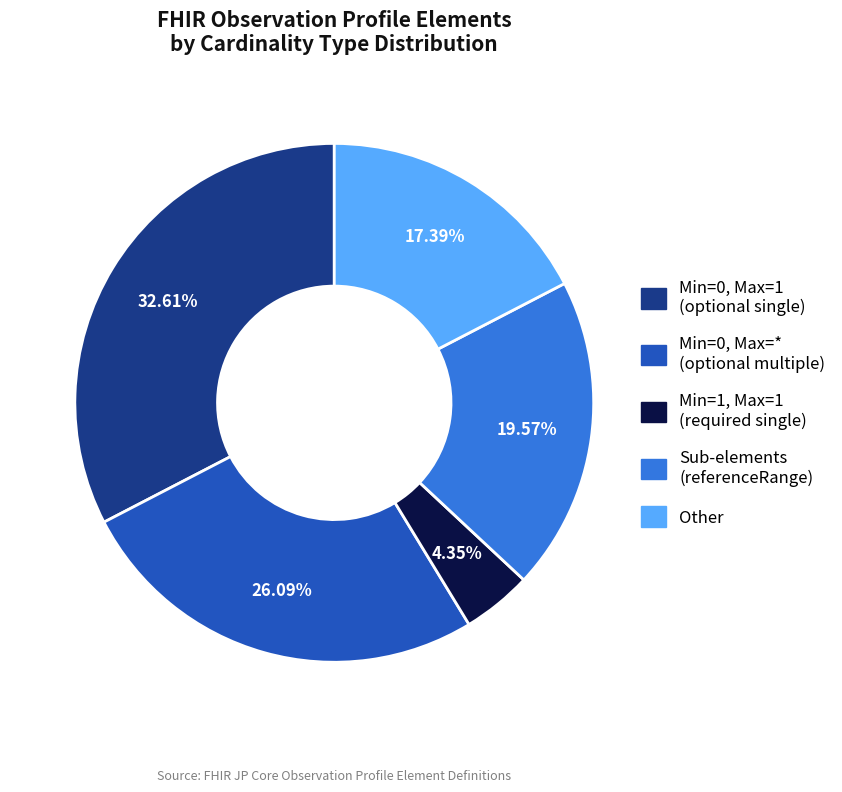

Is there any slice that represents more than half of the pie?

No